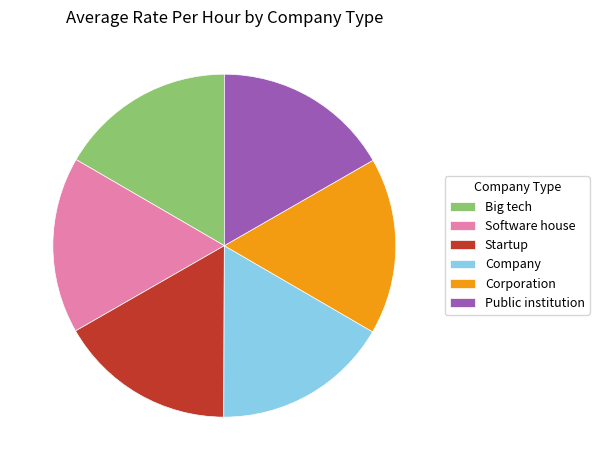

Combined, do Corporation and Software house account for over 50%?

No